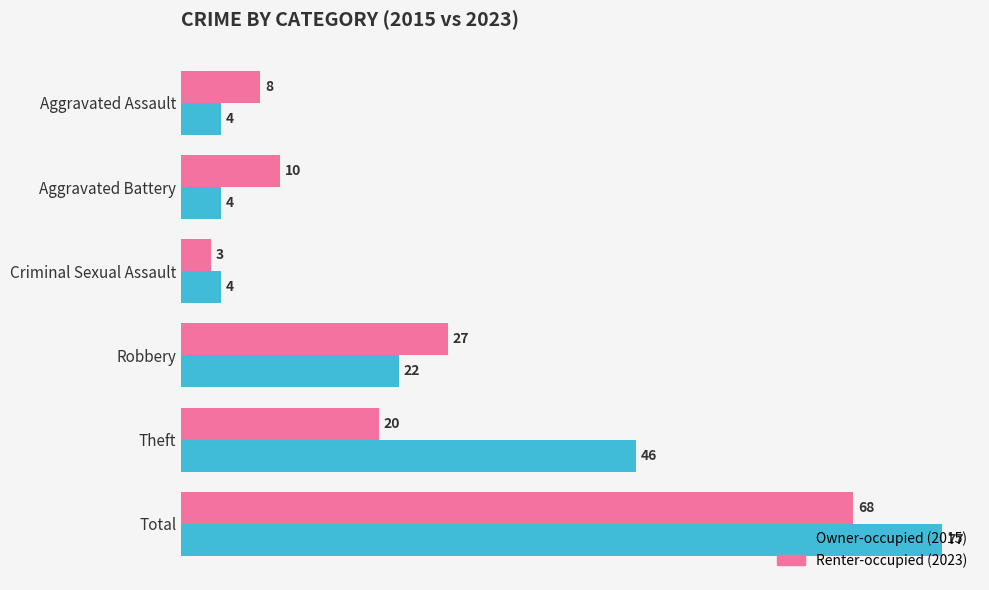

At which category is the sum across all series the highest?

Total